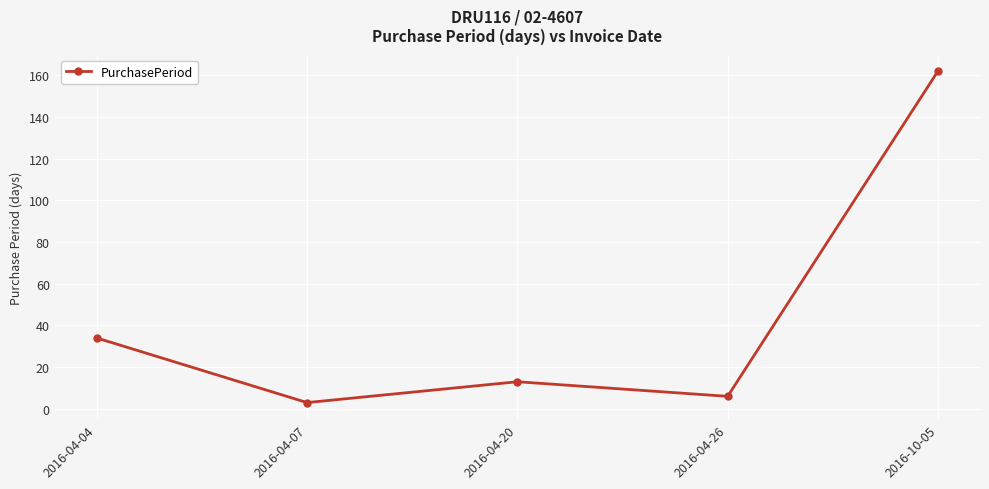

What is the smallest value displayed?

3